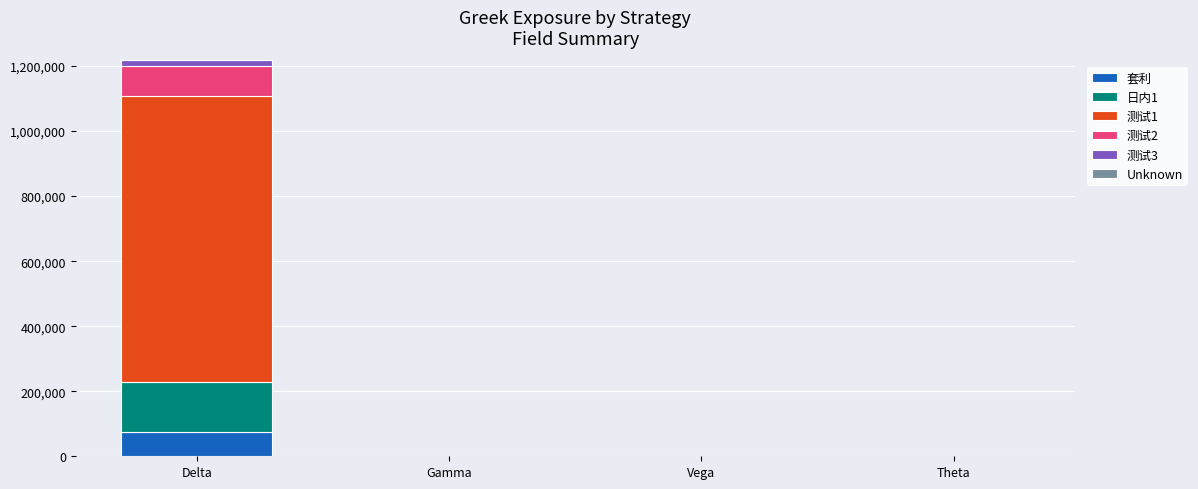

The 套利 series shows 0.0 at Vega. True or false?

True